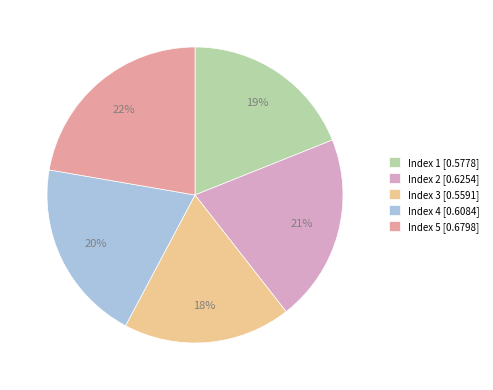

To the nearest percent, what is the average slice percentage?

20%